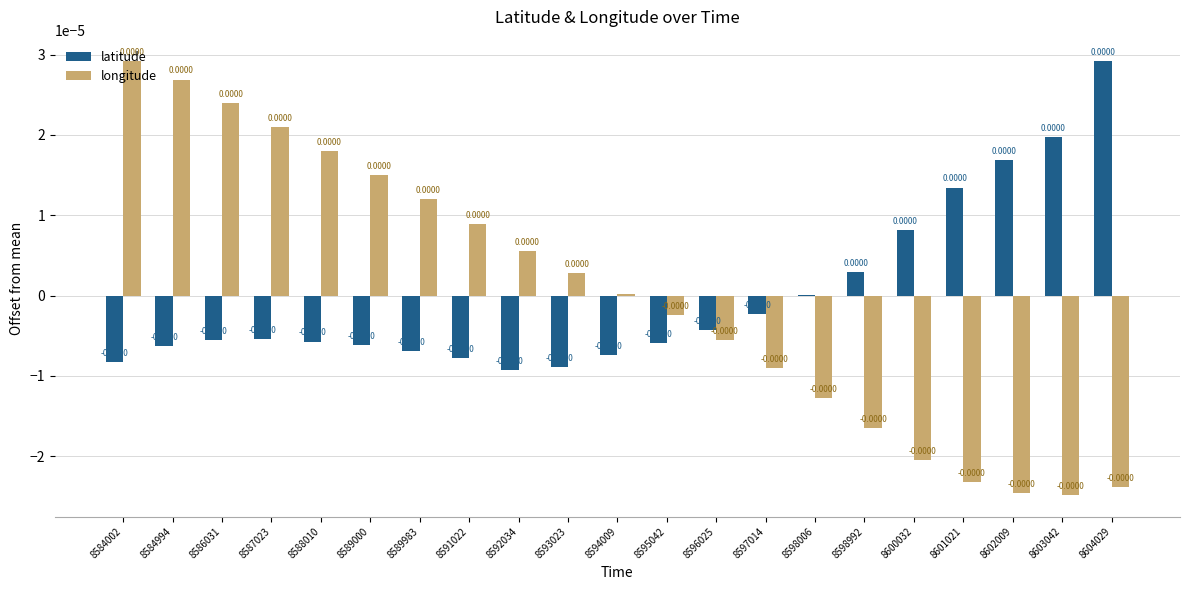

Does the chart contain stacked bars?

No